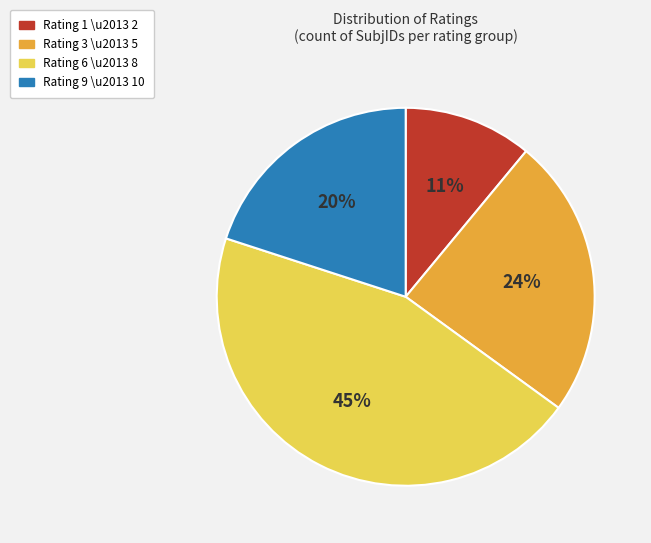

To the nearest percent, what is the average slice percentage?

25%